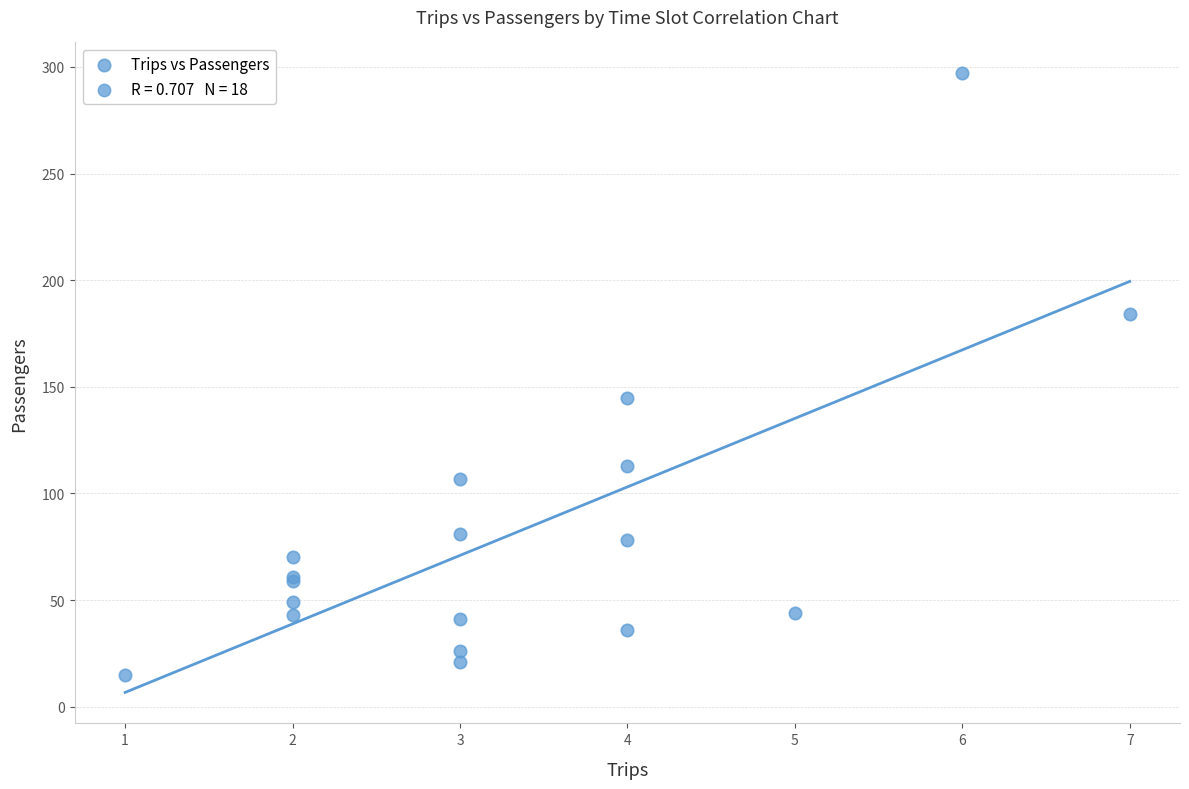

What Y value in the scatter plot is closest to 156?

145